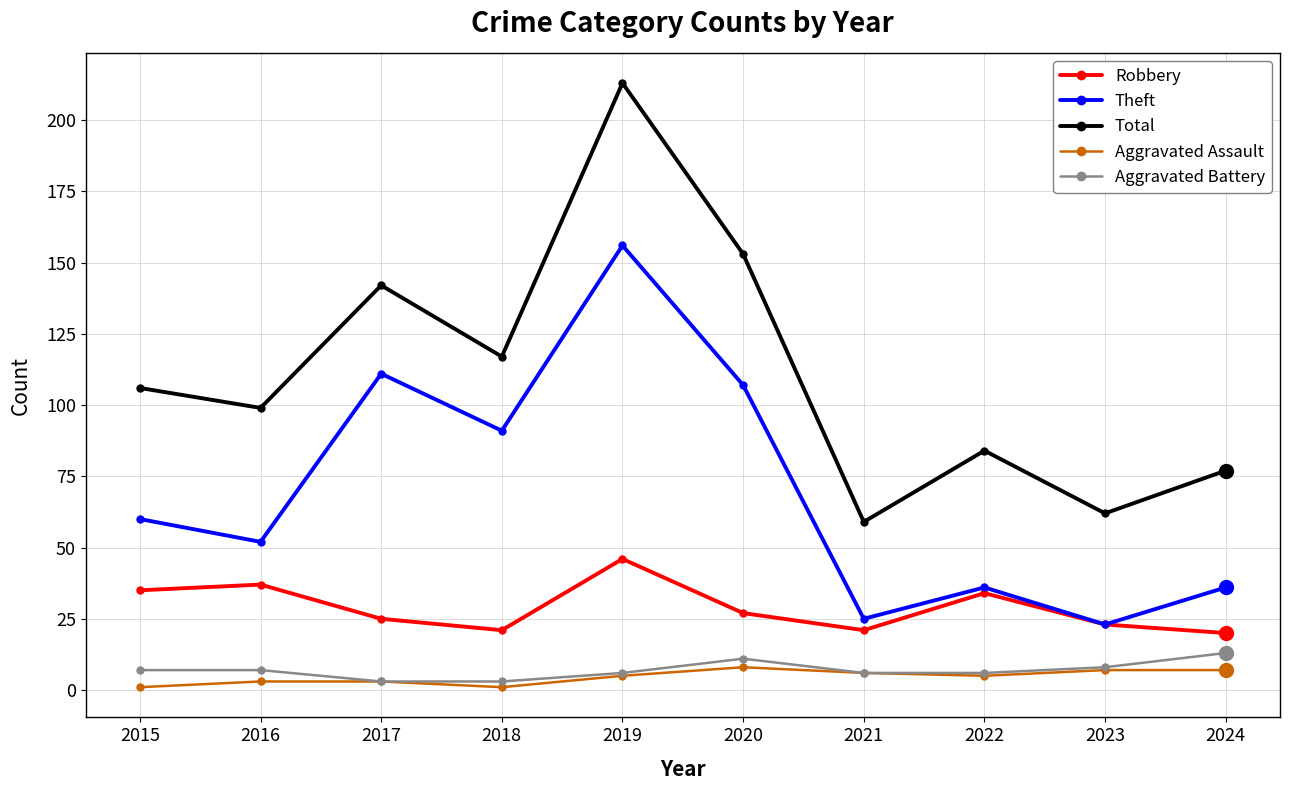

Read the Total value at 2024.

77